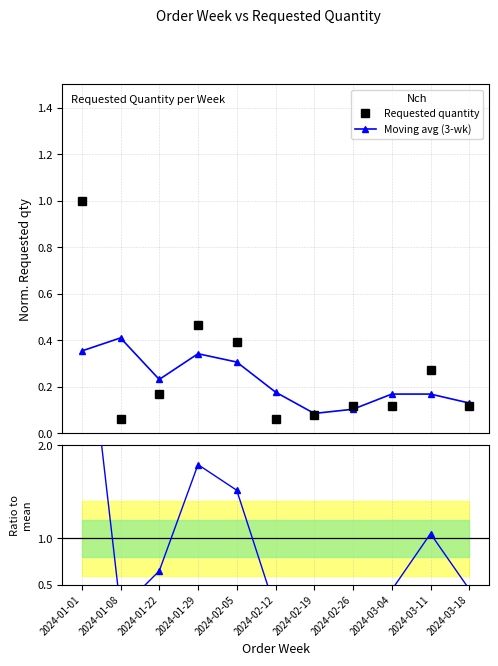

What is the minimum value shown in the chart?

0.1